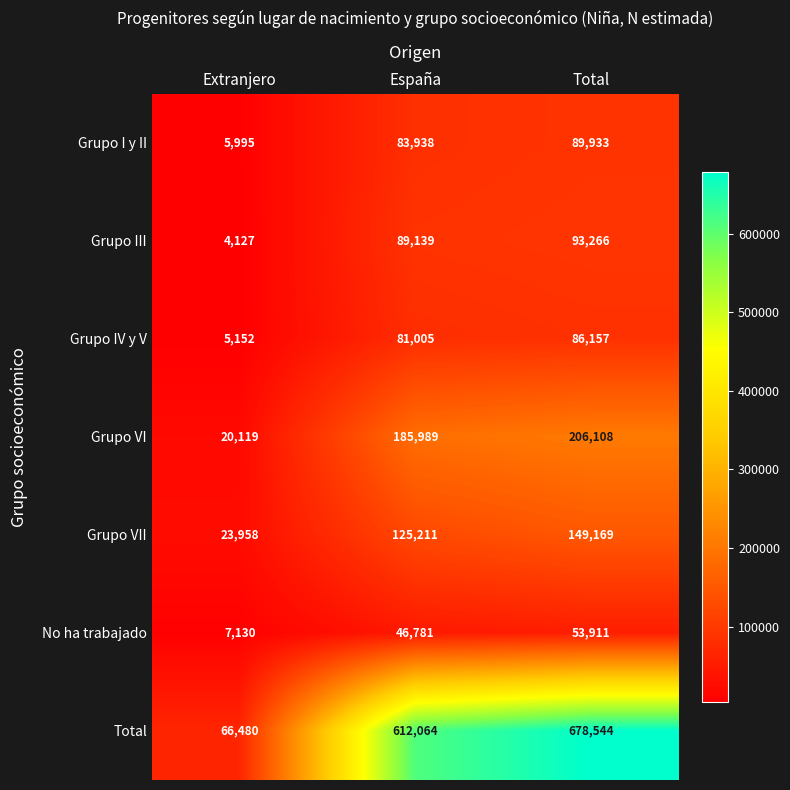

Where is Grupo I y II nearest to the value 47964?

España